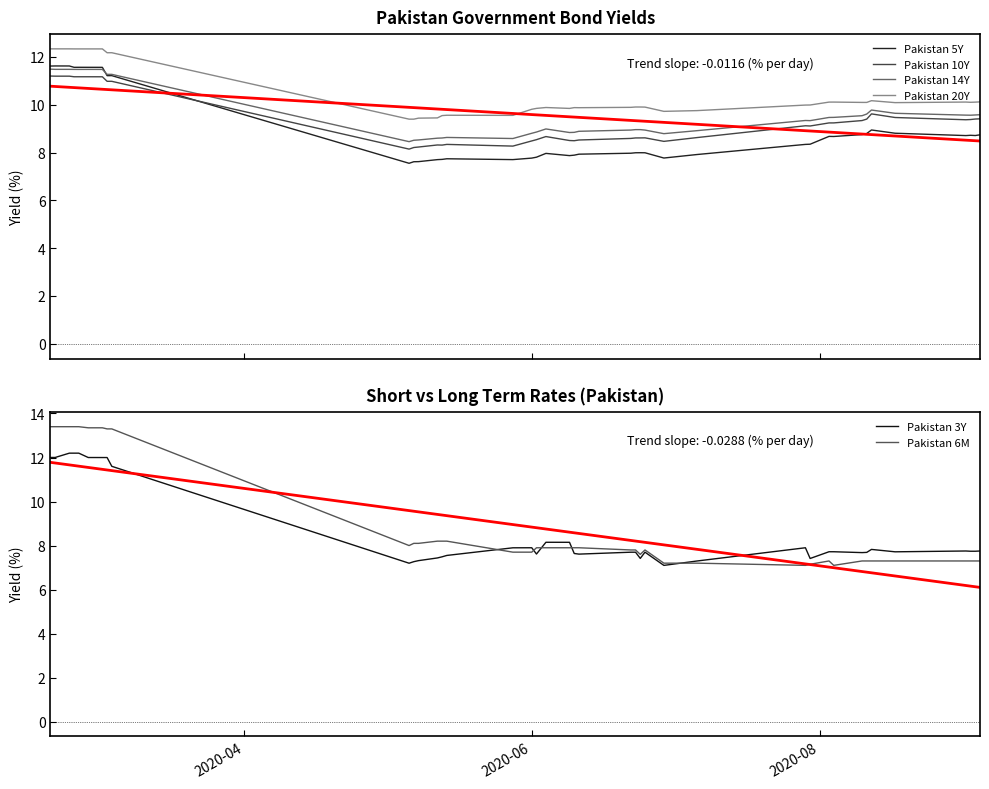

What is the lowest value of the Pakistan 10Y series?

8.1